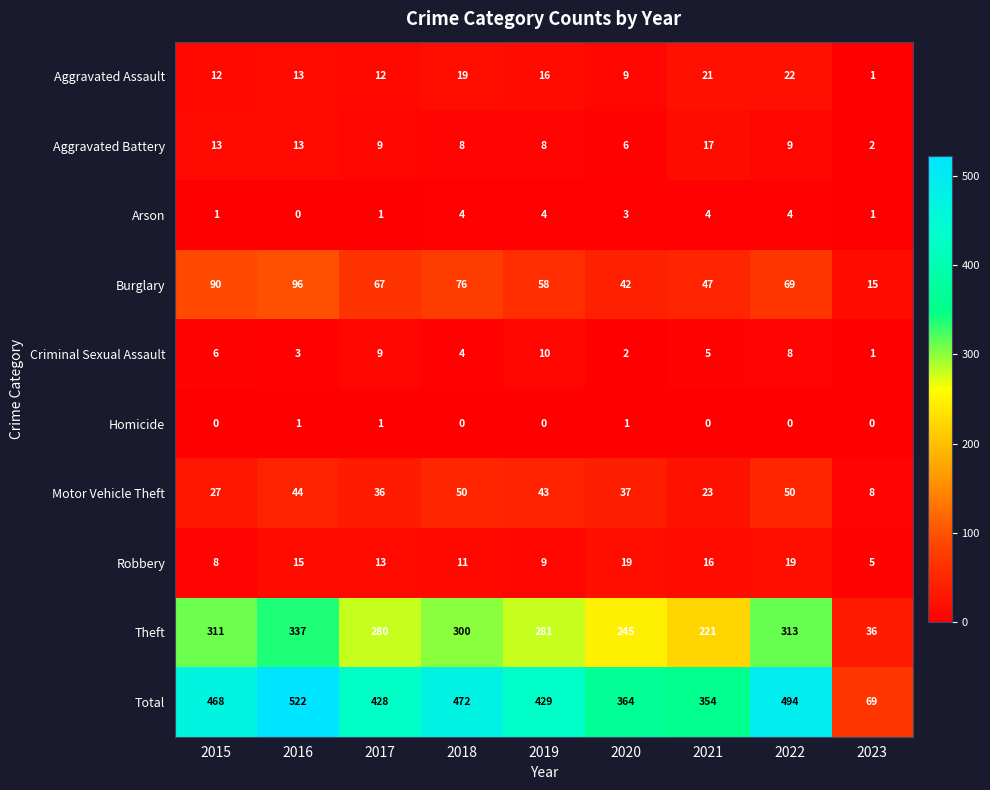

How many series are shown in this chart?

10